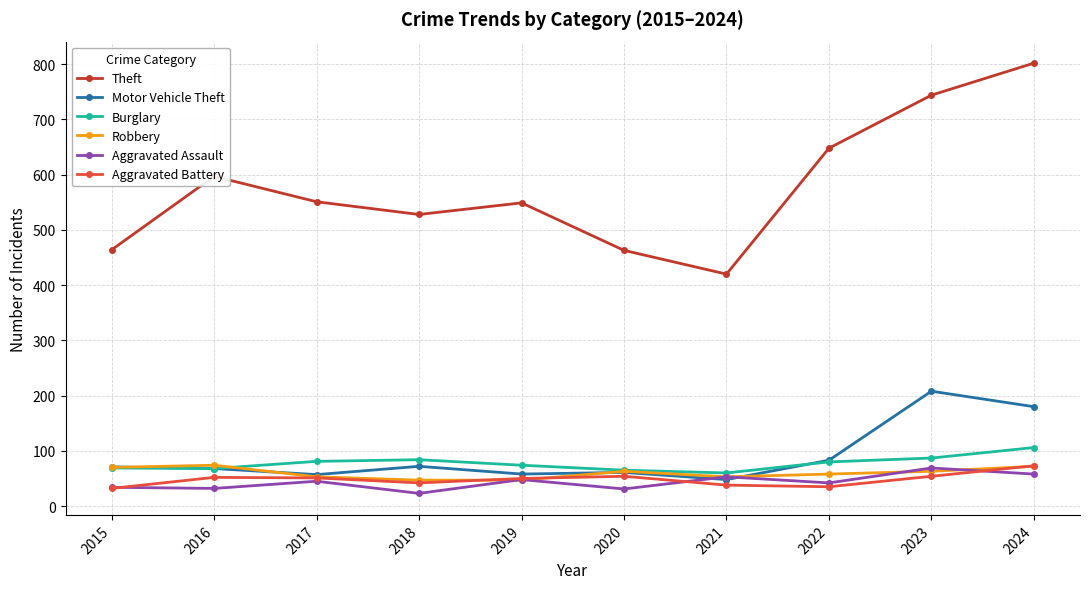

What is the lowest value of the Motor Vehicle Theft series?

48